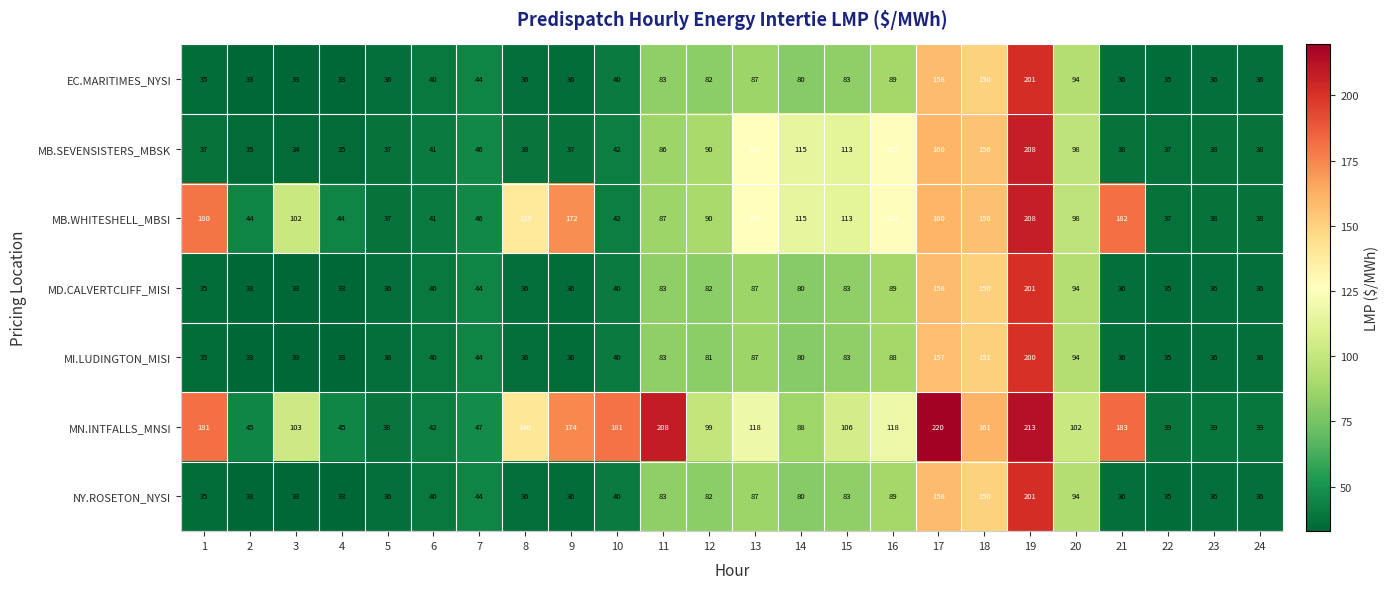

True or false: MB.WHITESHELL_MBSI has a value of 182 at 21.

True